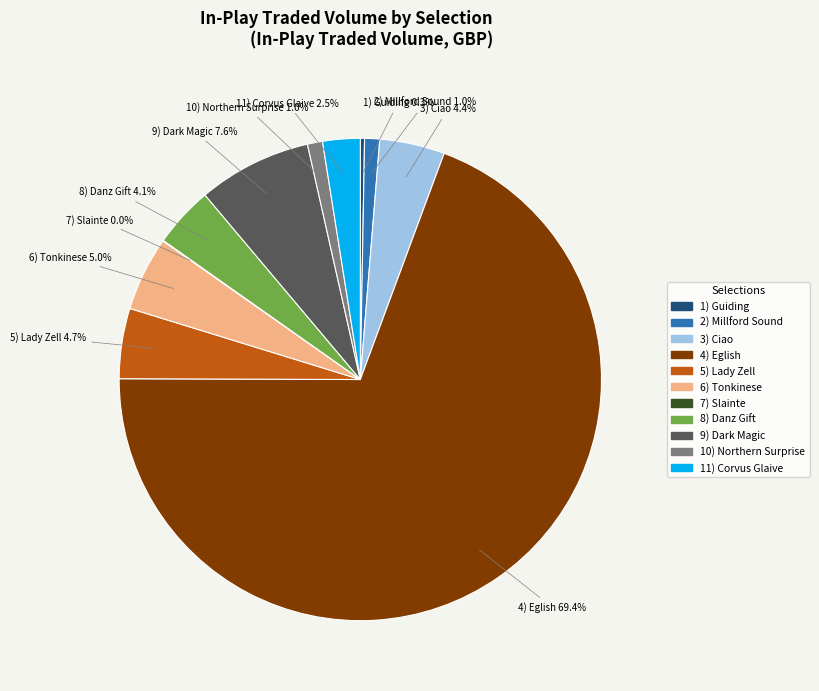

To the nearest percent, what is the difference between the largest and smallest slice percentages?

69%